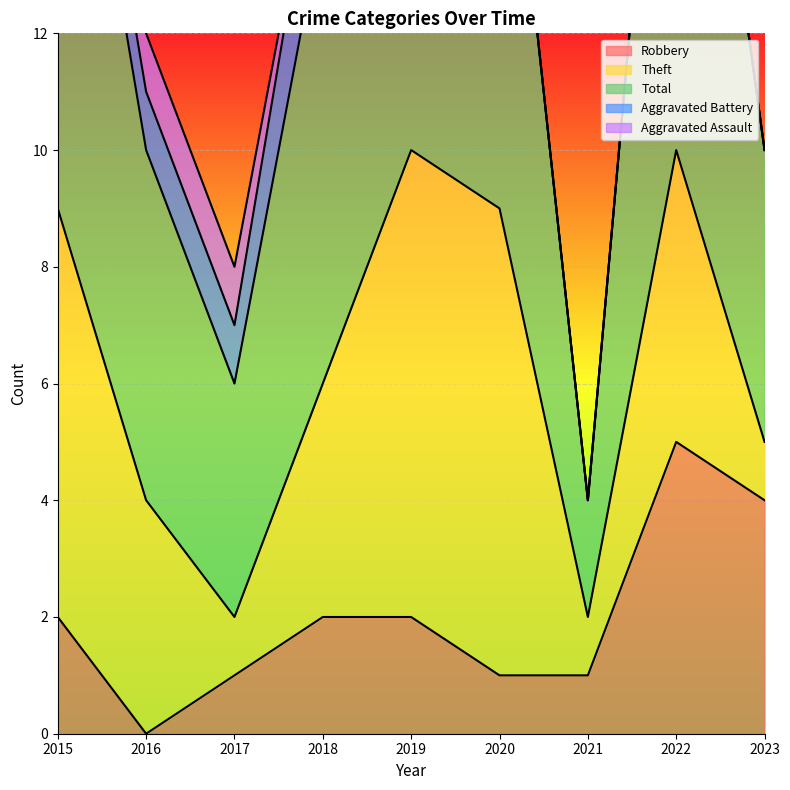

Reading right to left, transcribe all the data shown in this chart.

Robbery: 4	5	1	1	2	2	1	0	2
Theft: 1	5	1	8	8	4	1	4	7
Total: 5	11	2	9	11	8	4	6	10
Aggravated Battery: 0	0	0	0	0	2	1	1	1
Aggravated Assault: 0	0	0	0	1	0	1	1	0